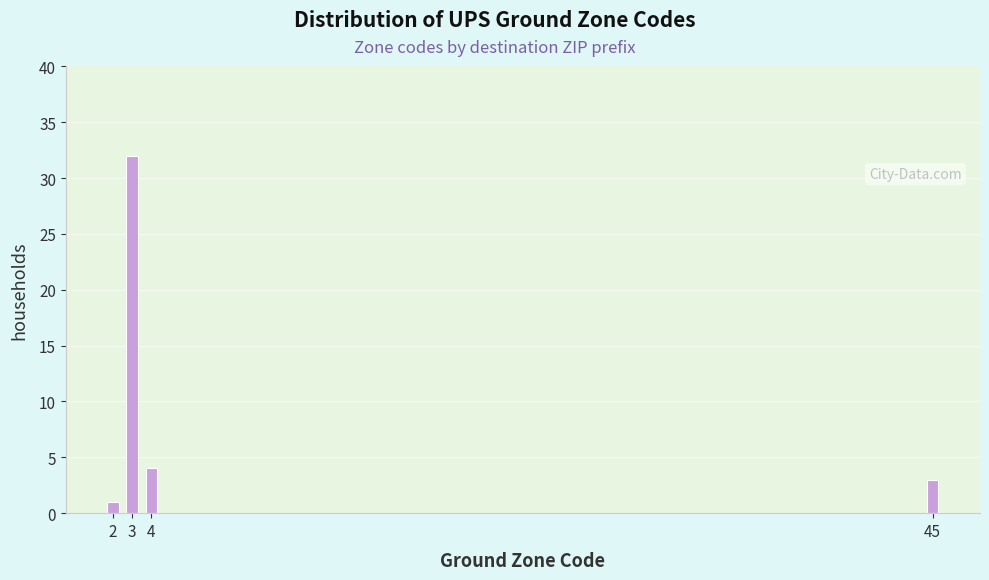

Reading left to right, extract all data points from this chart.

1	32	4	3